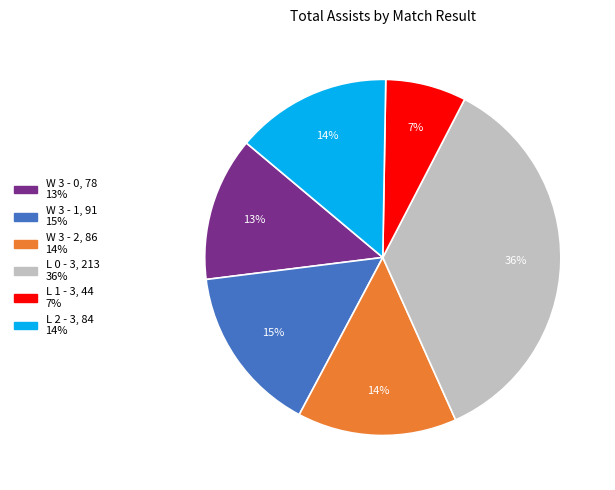

Combined, do L 0 - 3 and W 3 - 0 account for over 50%?

No